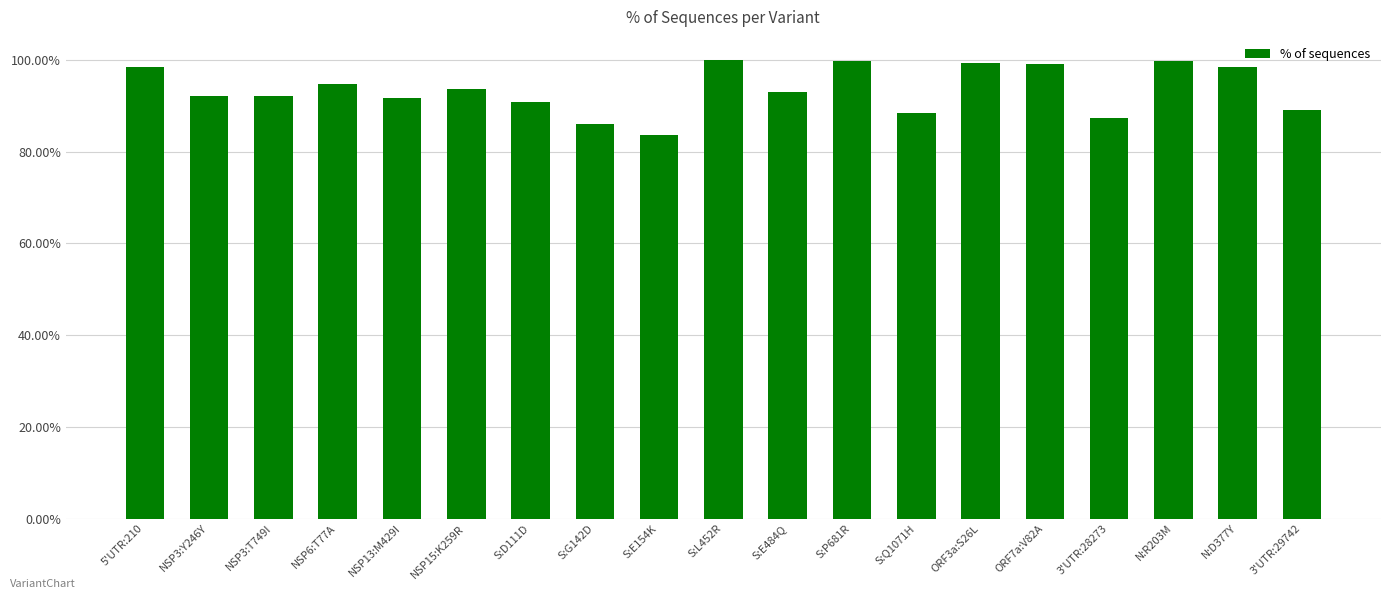

What position from the right is ORF7a:V82A?

5